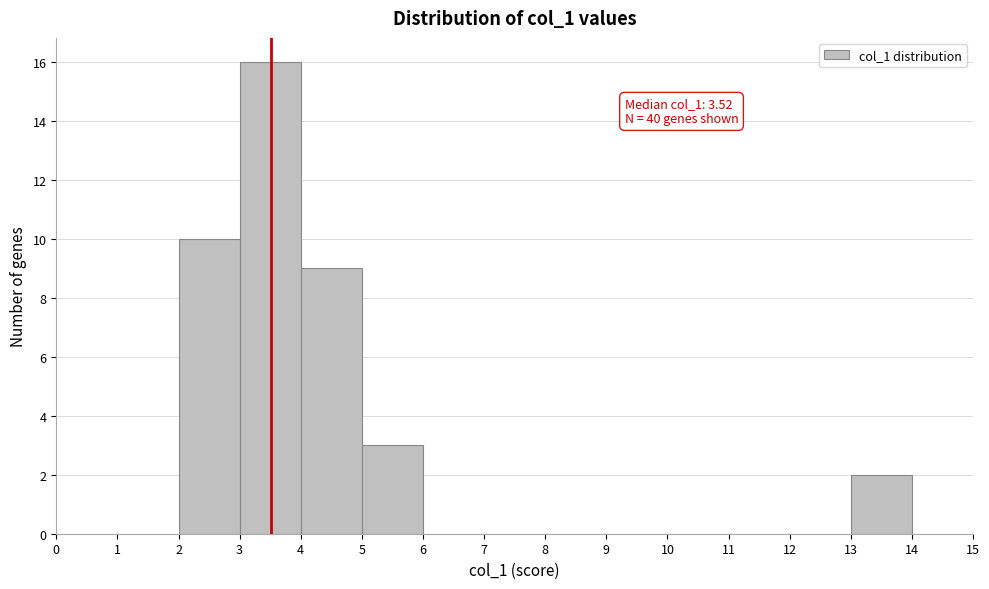

Over which range of the x-axis is the bar tallest?

3 to 4